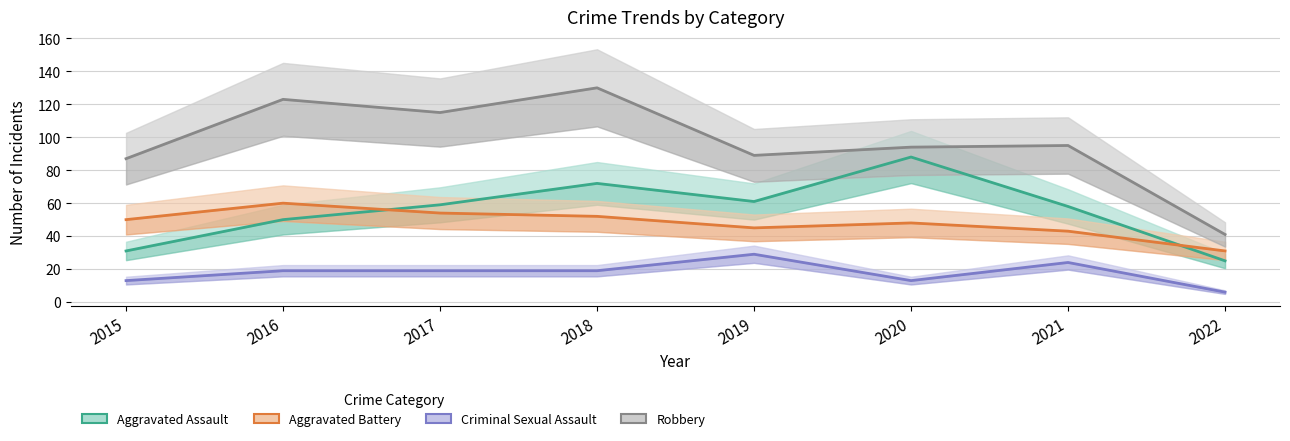

What is the difference between the highest and lowest values at 2015?

74